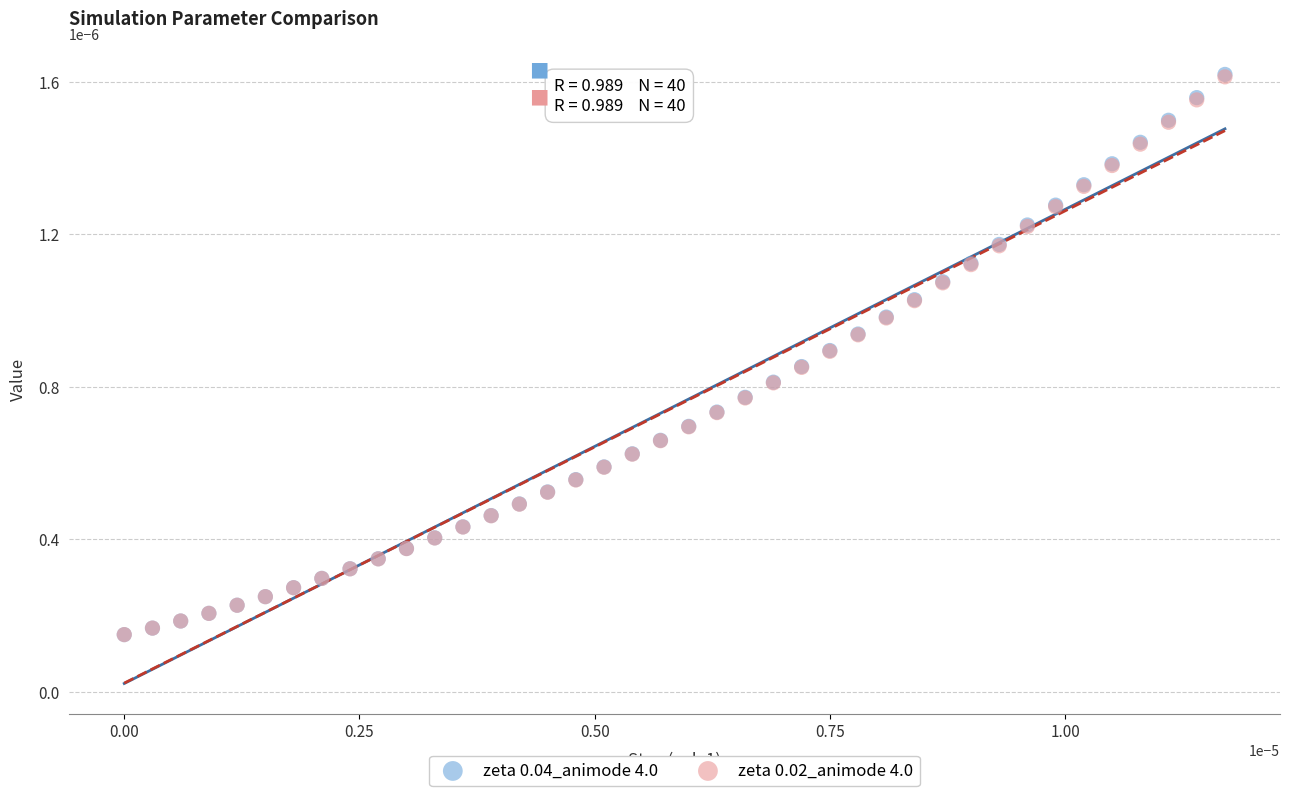

Which series has the largest Y range (max minus min)?

zeta 0.04_animode 4.0